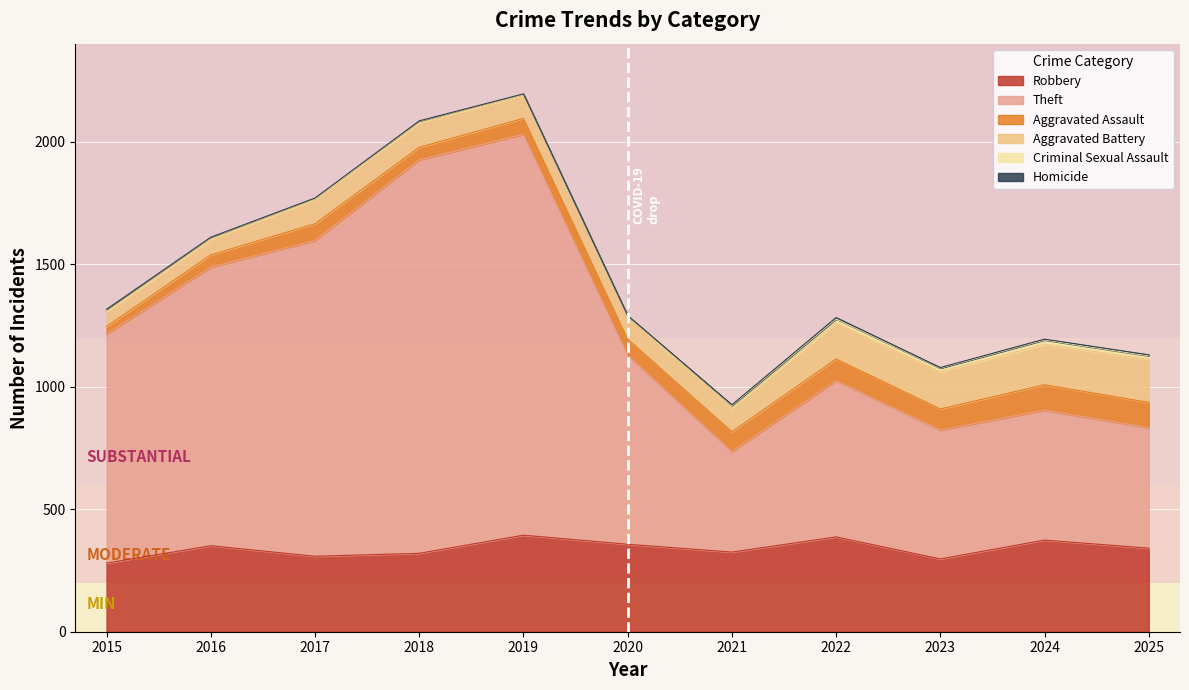

Reading right to left, list all the values displayed in this chart.

Robbery: 341	374	297	387	325	357	394	320	308	351	280
Theft: 492	530	526	638	410	772	1636	1606	1289	1137	935
Aggravated Assault: 103	104	86	88	81	65	65	51	68	50	31
Aggravated Battery: 176	165	152	147	97	93	95	100	99	64	61
Criminal Sexual Assault: 14	18	15	17	10	1	4	7	5	7	9
Homicide: 4	3	2	5	3	2	1	1	1	1	0